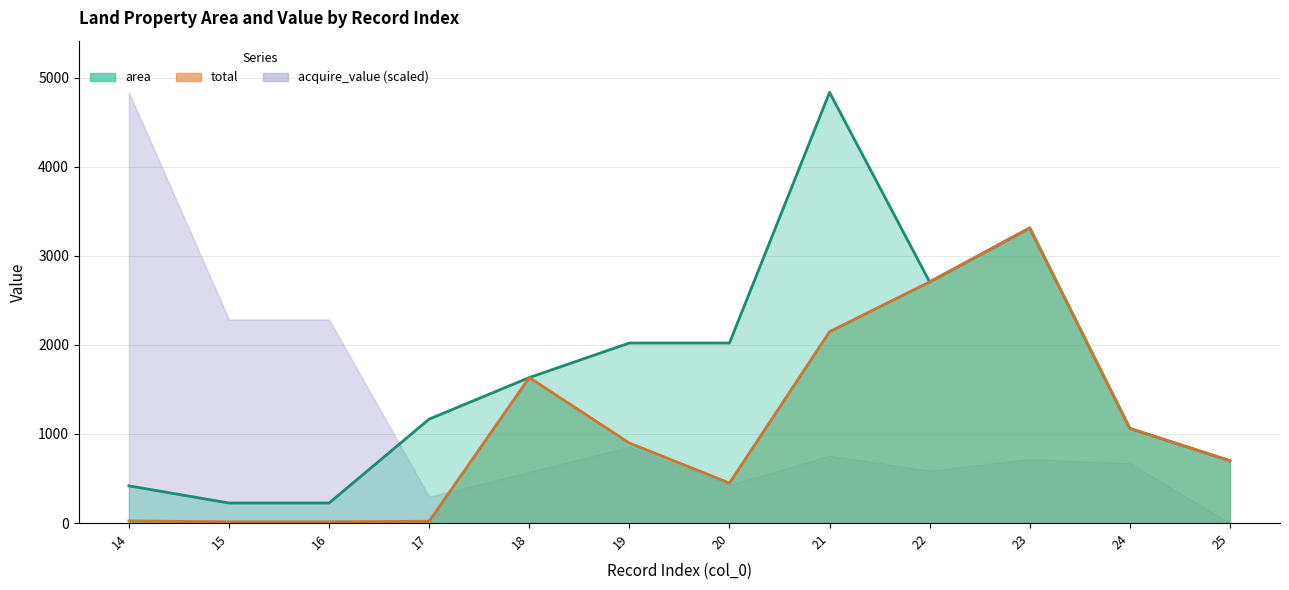

Is it true that total equals 449.1 at 20?

True